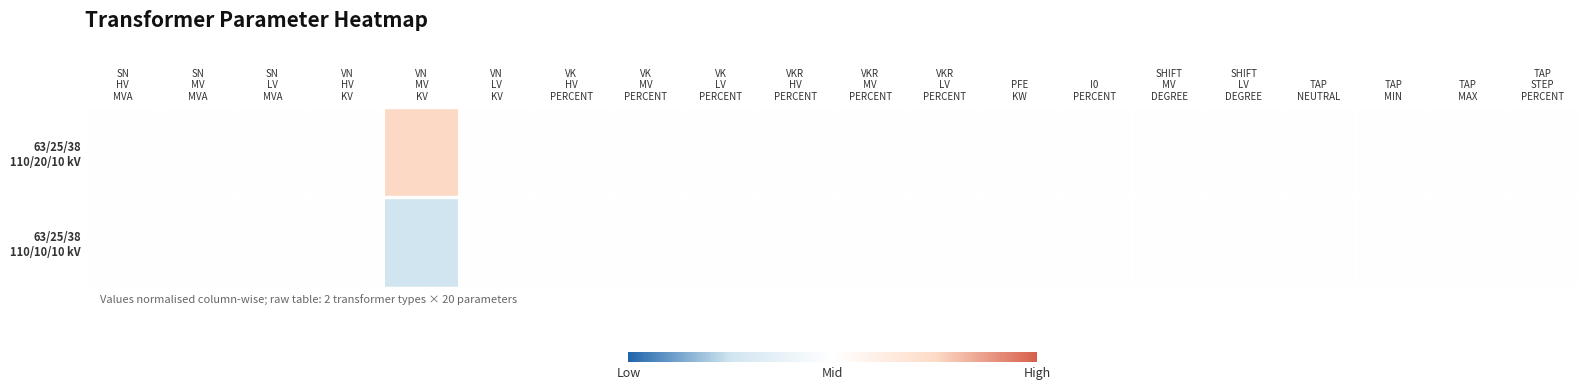

Rank the series by their average value, from lowest to highest.

63/25/38 110/10/10 kV, 63/25/38 110/20/10 kV